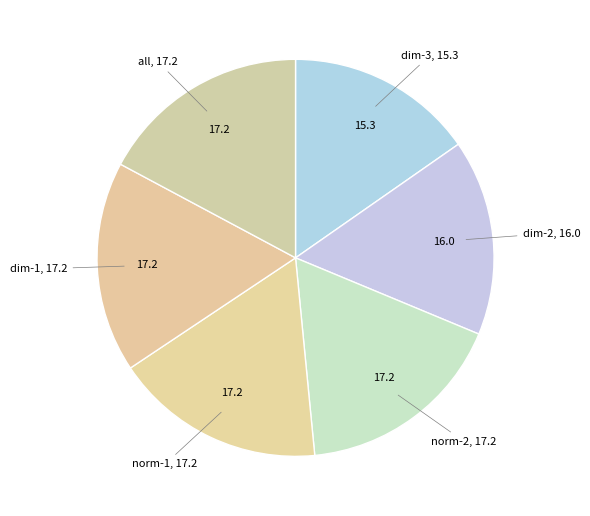

How many segments does this pie chart have?

6